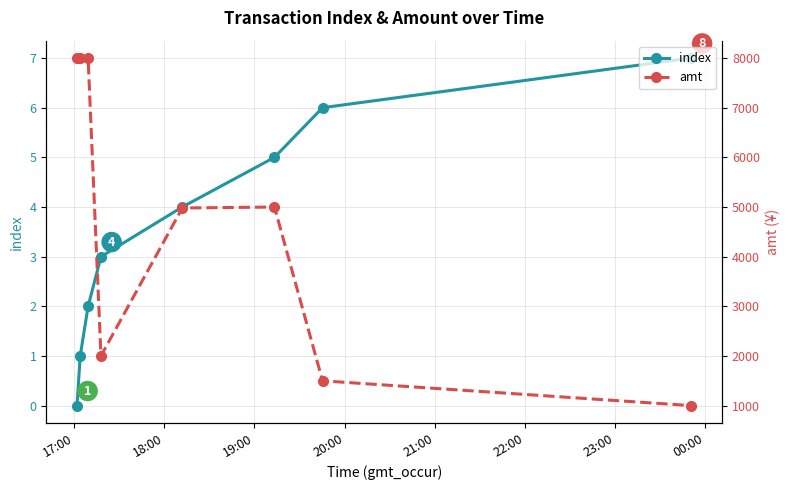

How many values in the amt series exceed 5000?

3